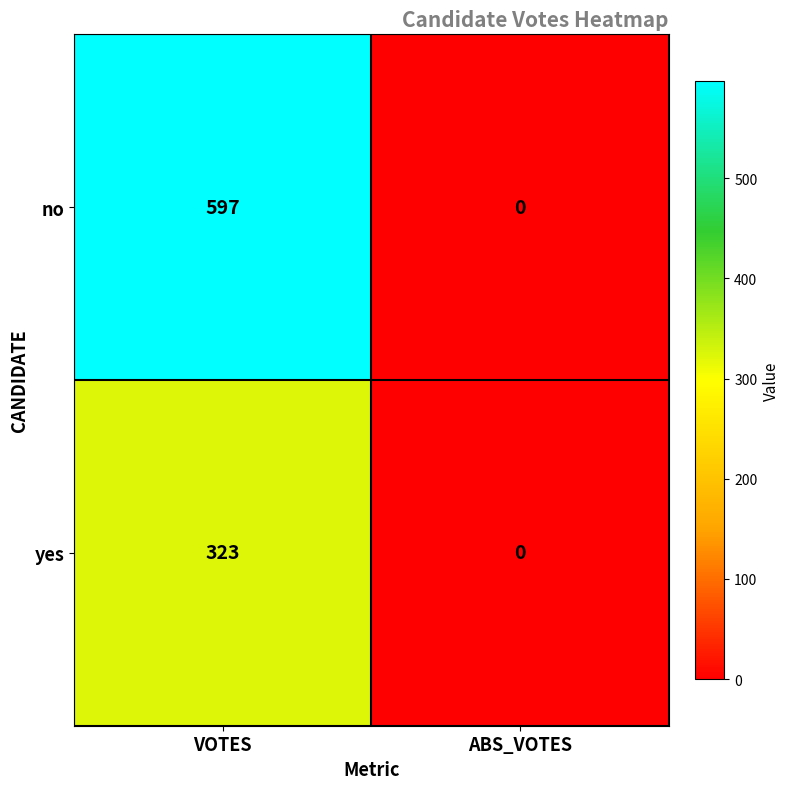

List the series in order of their peak value, highest first.

no, yes